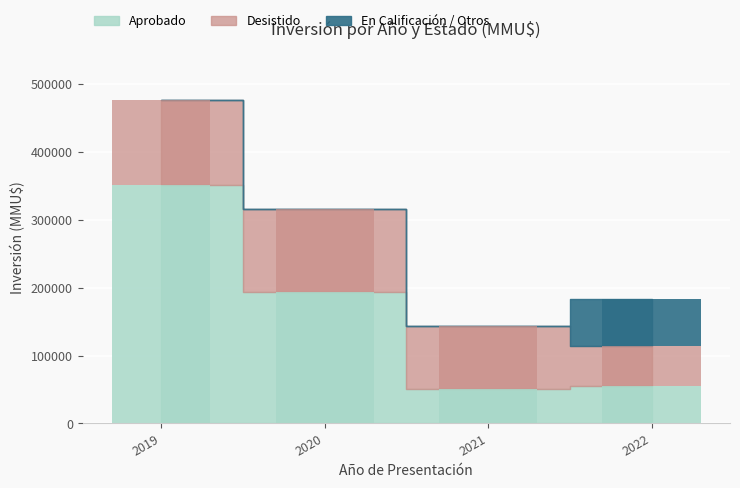

How many values in the En Calificacion / Otros series exceed 0?

1